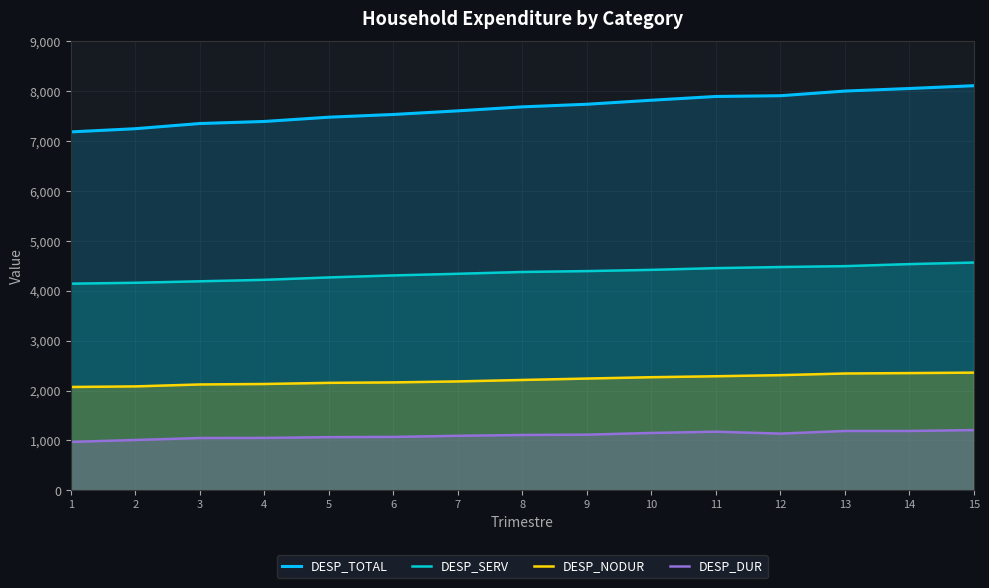

How many data points does each series have?

15